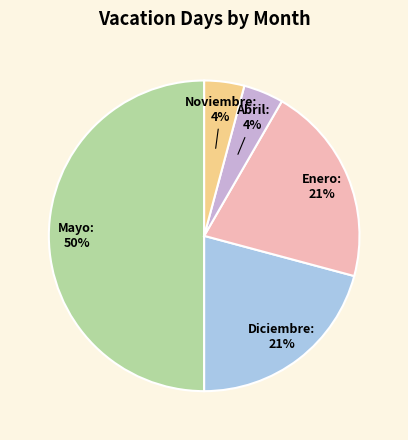

To the nearest percent, what is the difference between the largest and smallest slice percentages?

46%